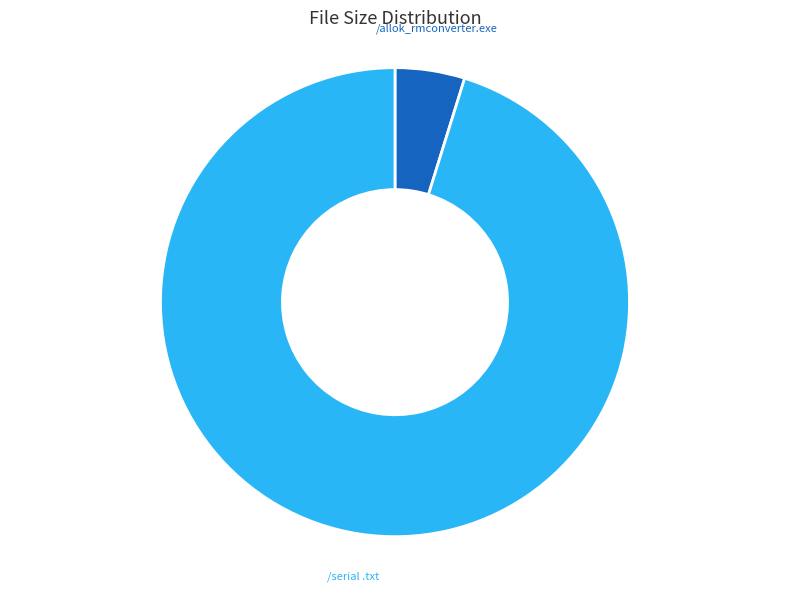

Does /allok_rmconverter.exe account for over 50% of the chart?

No